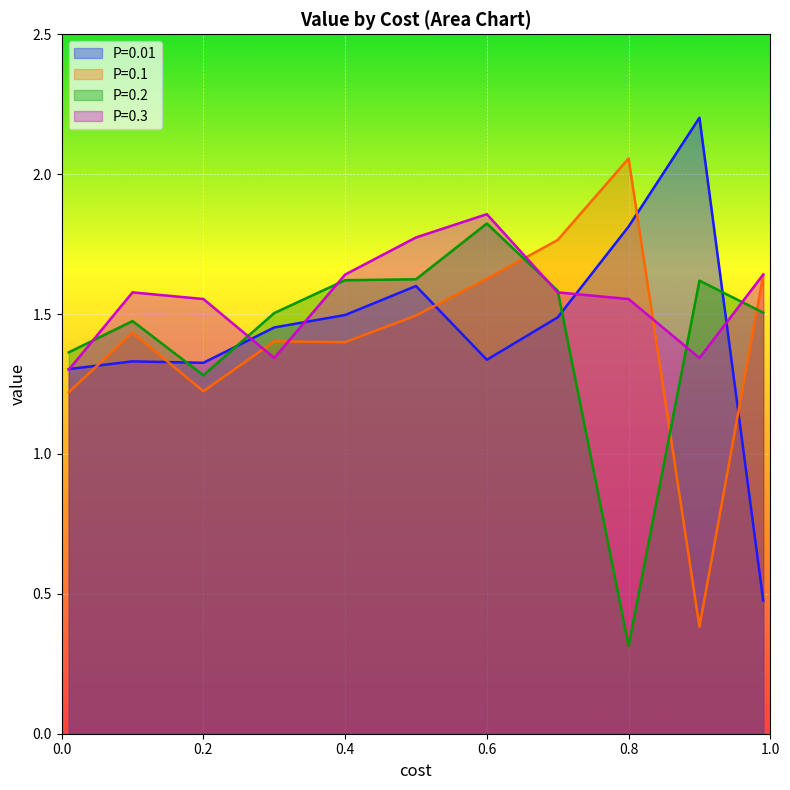

True or false: P=0.01 and P=0.1 cross at least once.

True